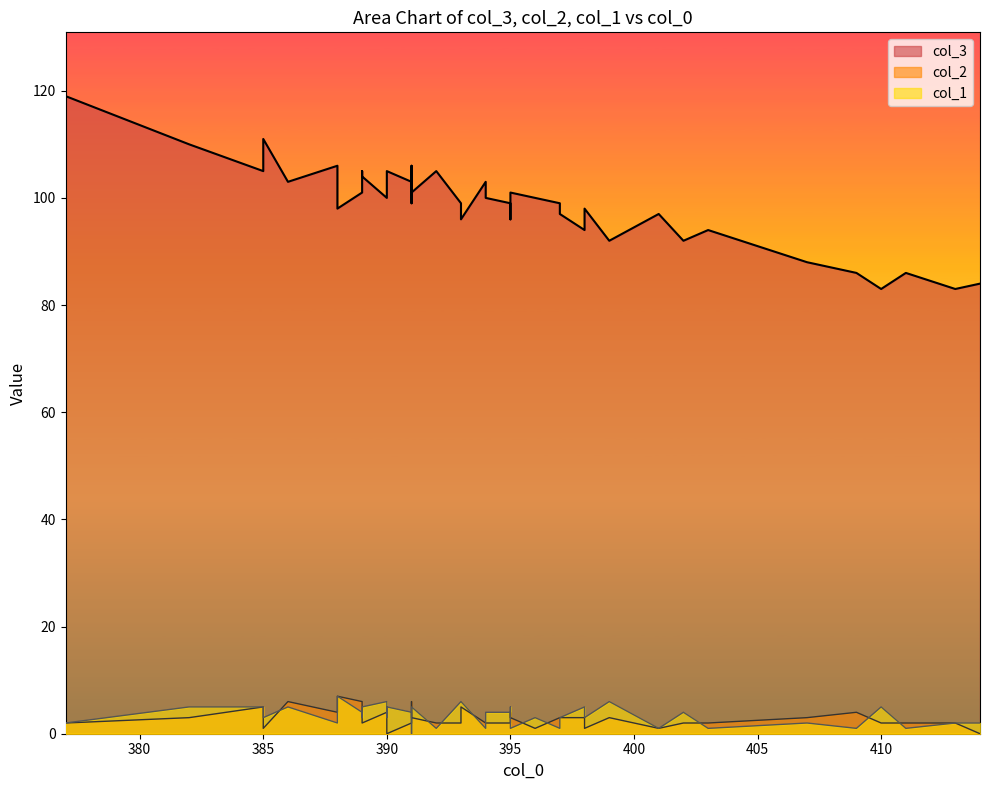

Which series changed the most between 391 and 409?

col_3